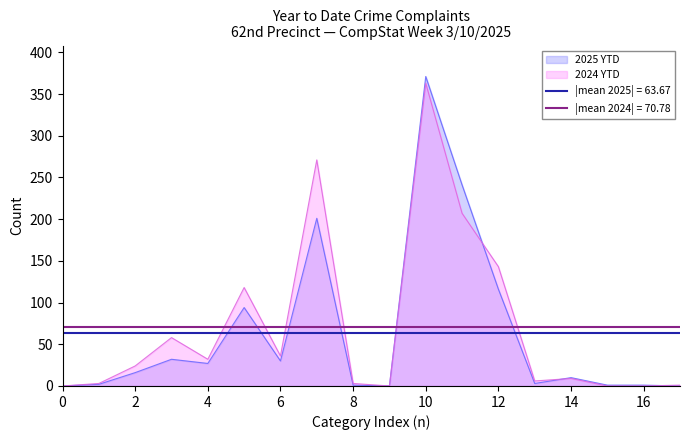

How many series are shown in this chart?

2